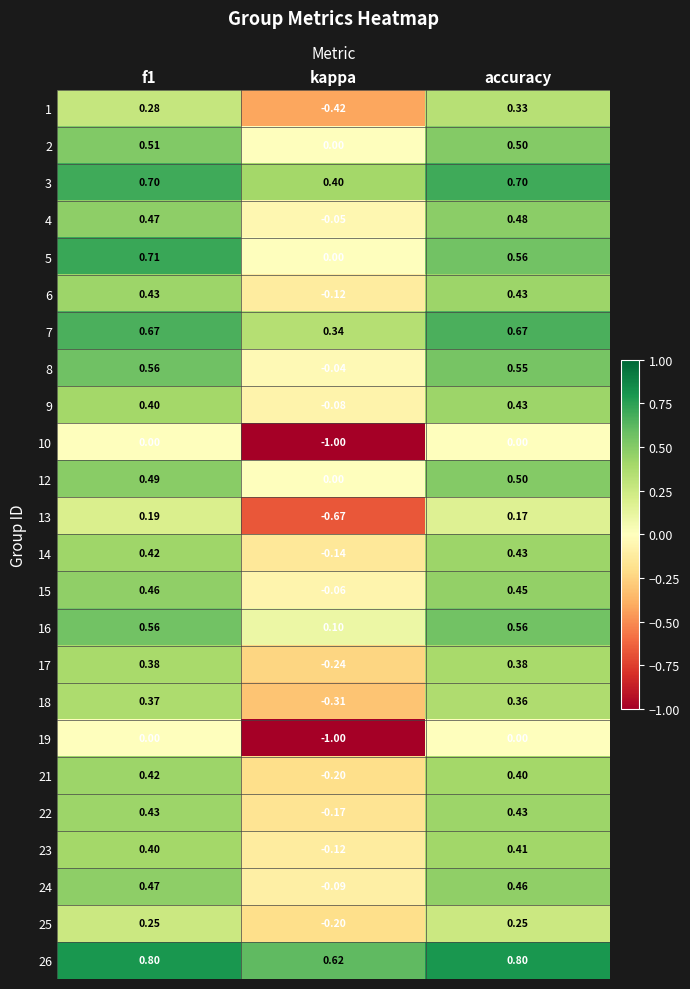

At how many categories does at least one series exceed 0?

3